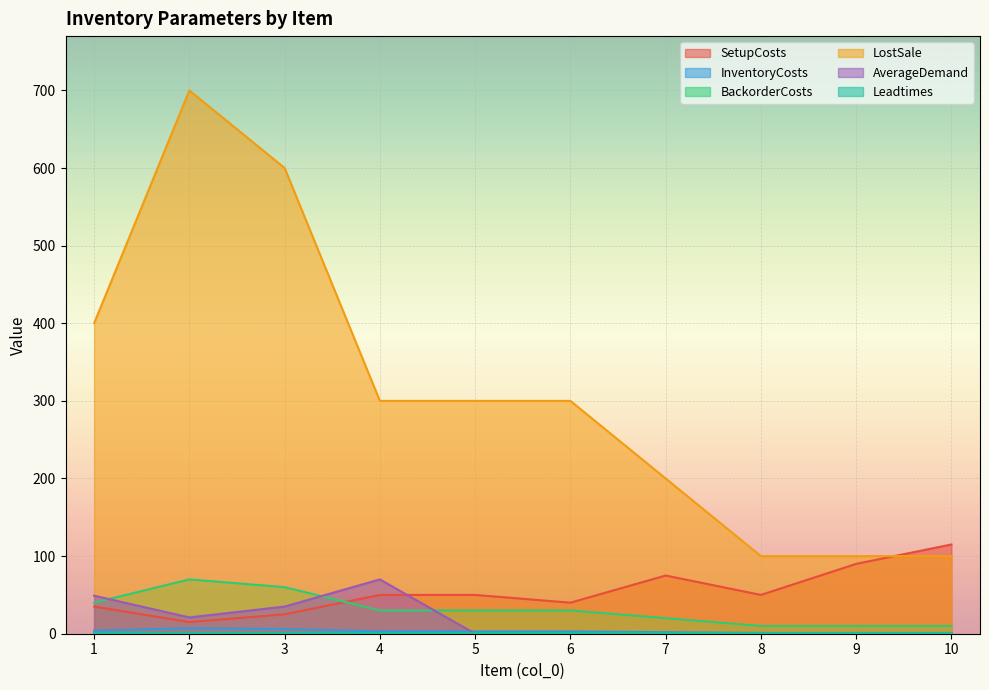

How many intersections are there between BackorderCosts and SetupCosts?

1